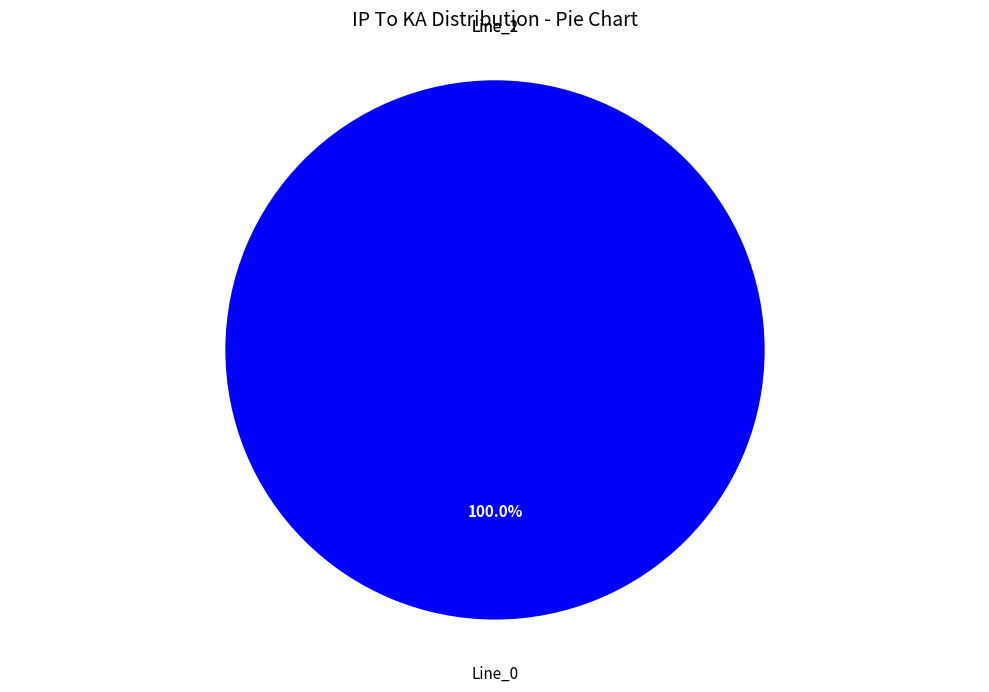

Between Line_0 and Line_1, which is larger?

Line_0